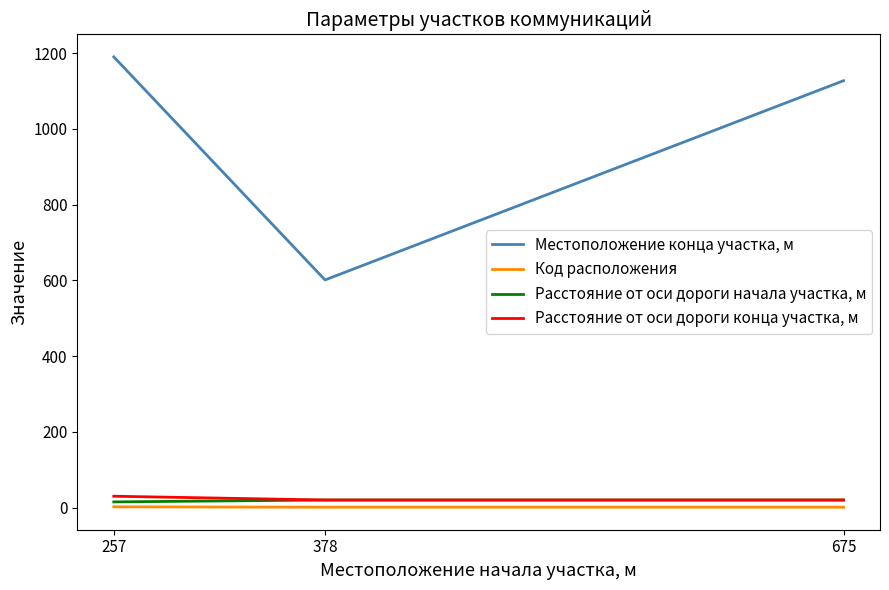

The Местоположение конца участка, м series shows 1190 at 257. True or false?

True